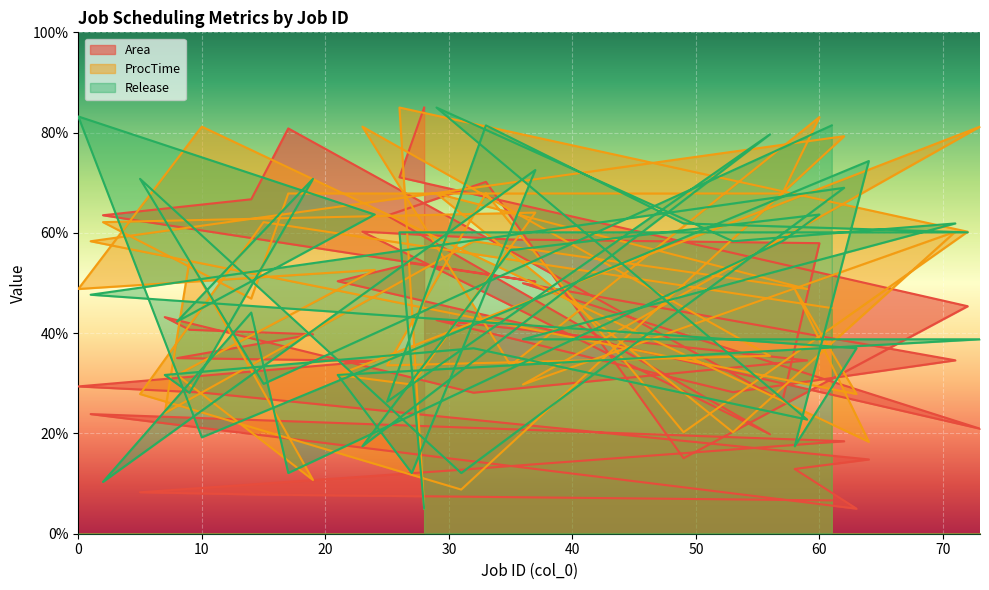

Is it true that Area equals 85.0 at 28?

True